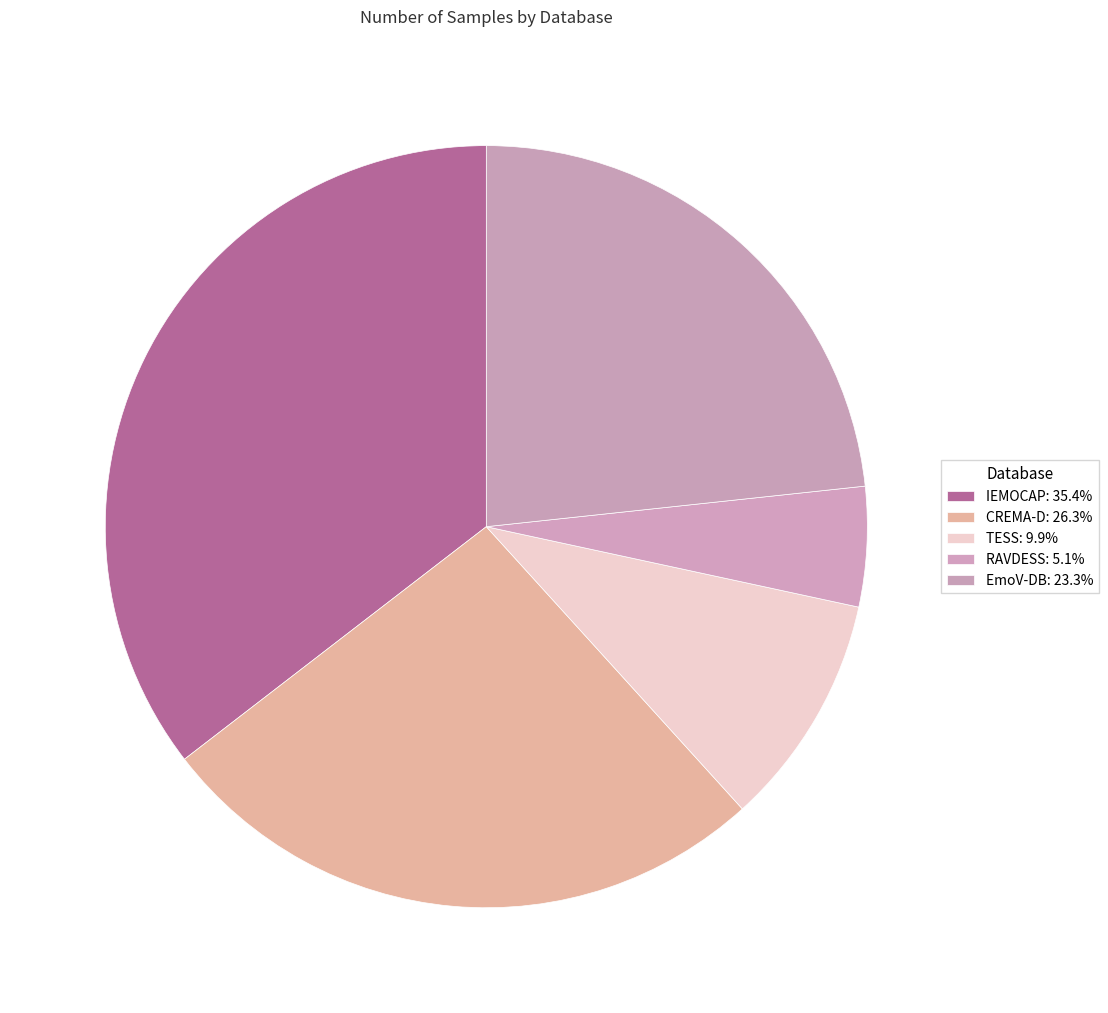

Which slice is the largest?

IEMOCAP